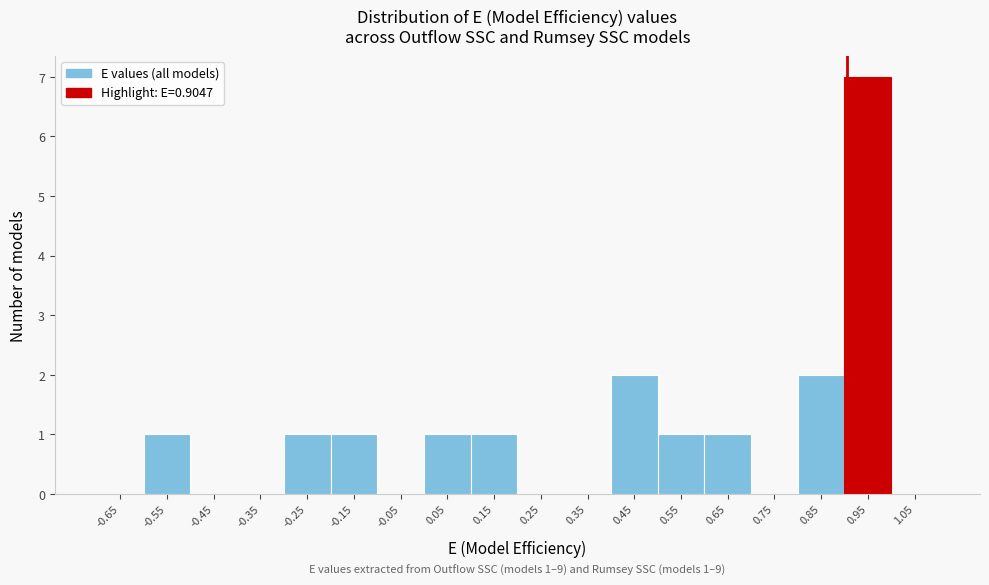

Over which range of the x-axis is the bar tallest?

0.9 to 1.0